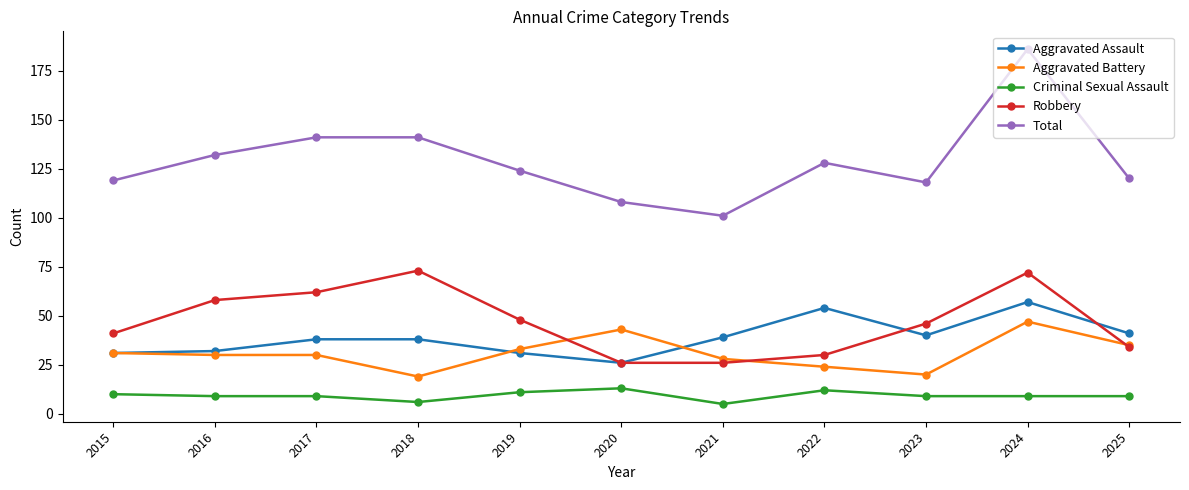

What is the difference between the Aggravated Assault values at 2023 and 2015?

9